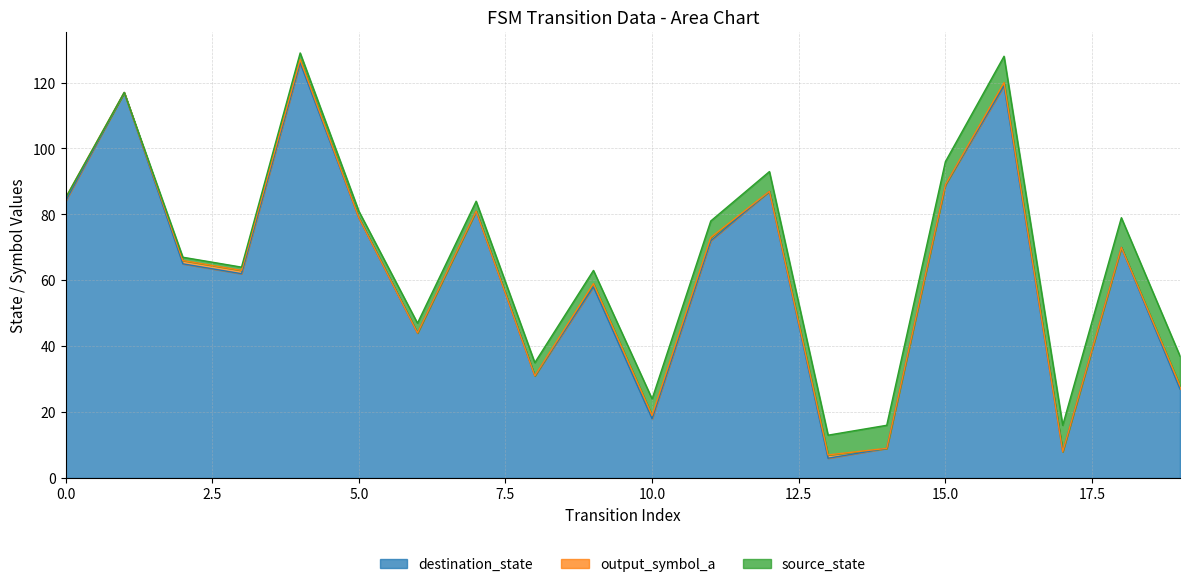

True or false: destination_state and source_state cross at least once.

False